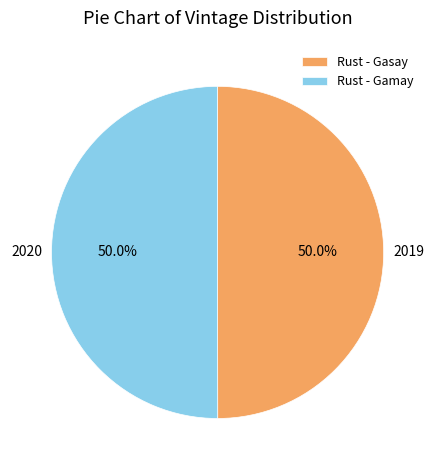

What is the ratio of the value at Rust - Gamay to the value at Rust - Gasay?

1.0